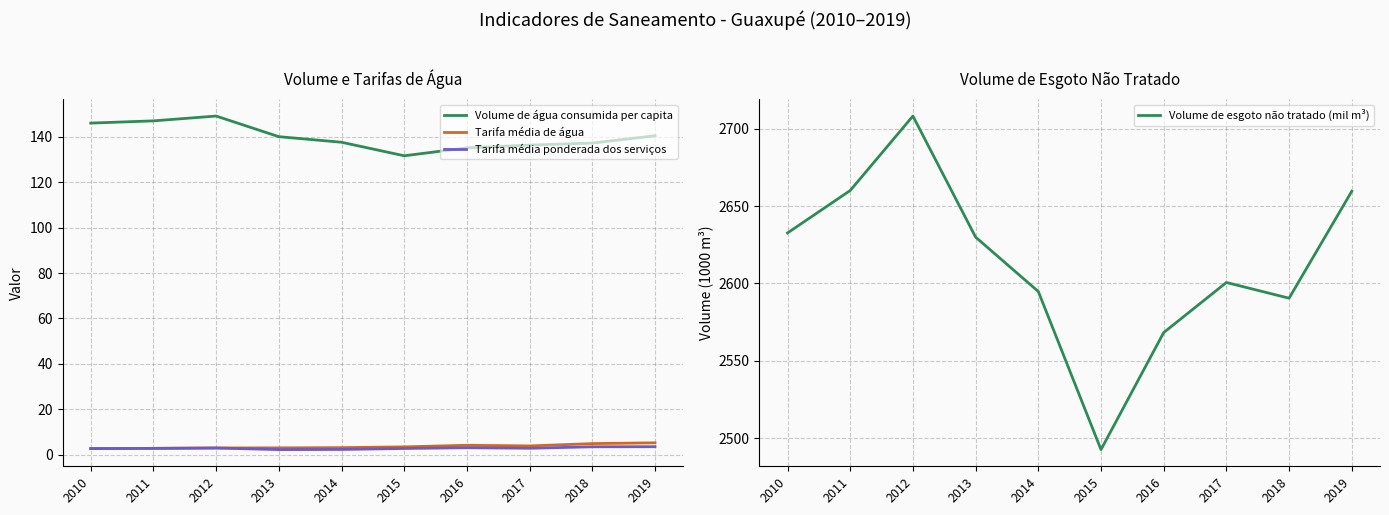

True or false: Volume de esgoto não tratado (mil m³) has more than 1 interior local peaks.

True